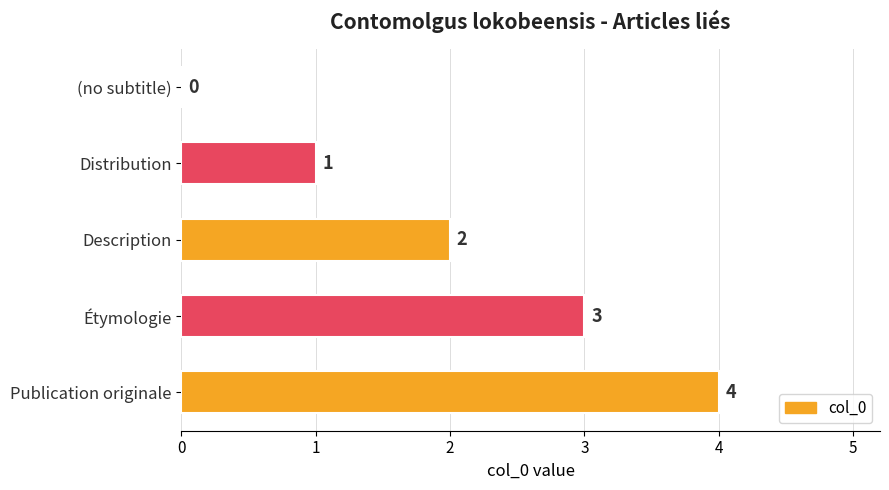

What is the greatest value displayed?

4